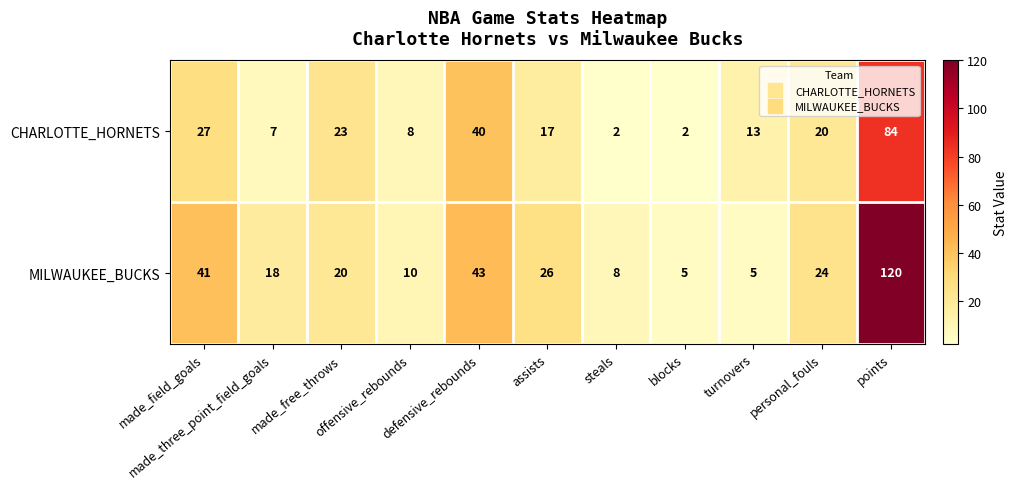

What is the greatest value displayed?

120